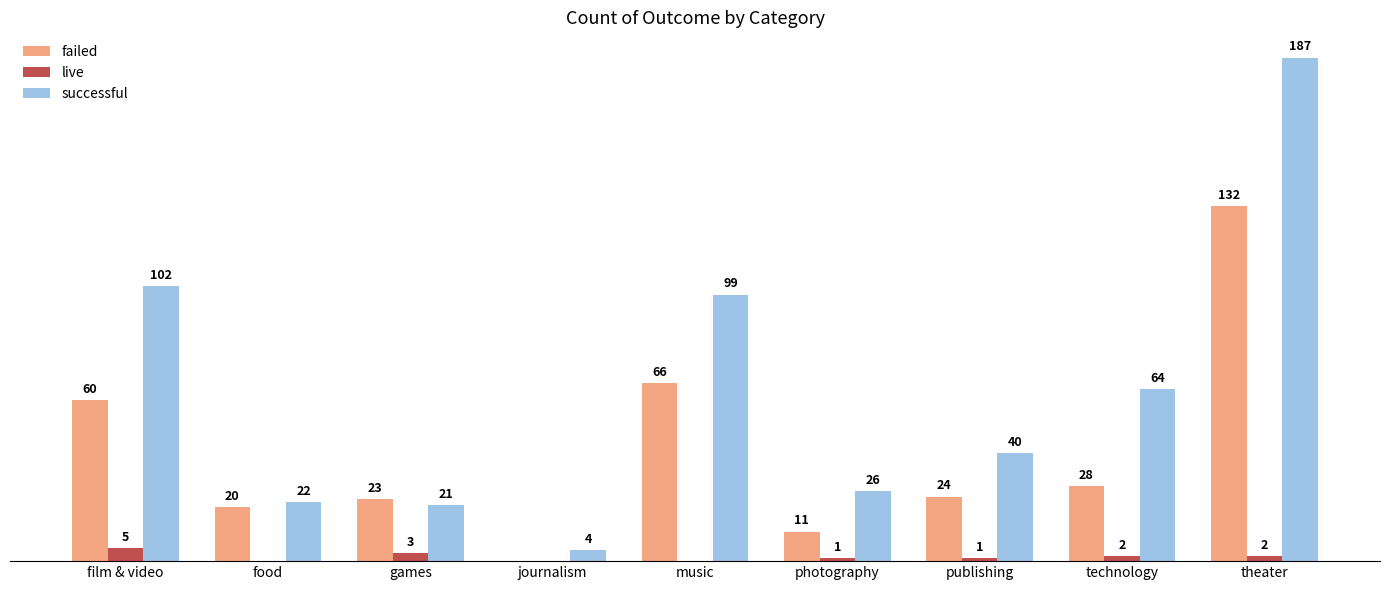

Which category has the highest value across all series?

theater